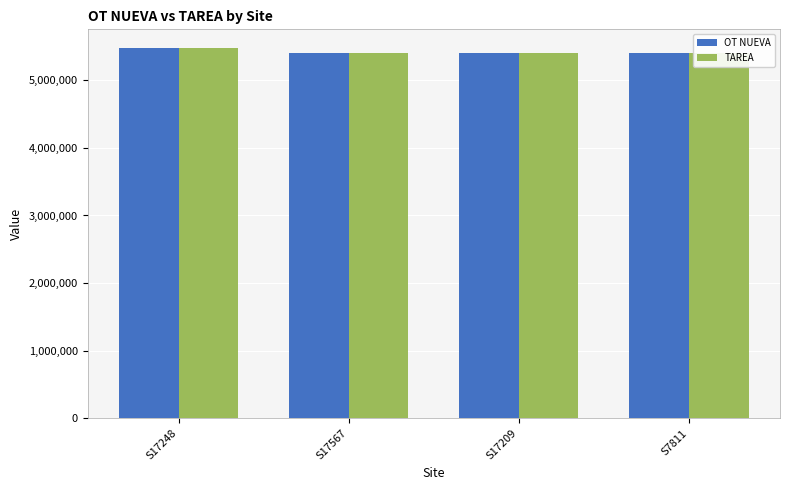

What position from the right is S17248?

4